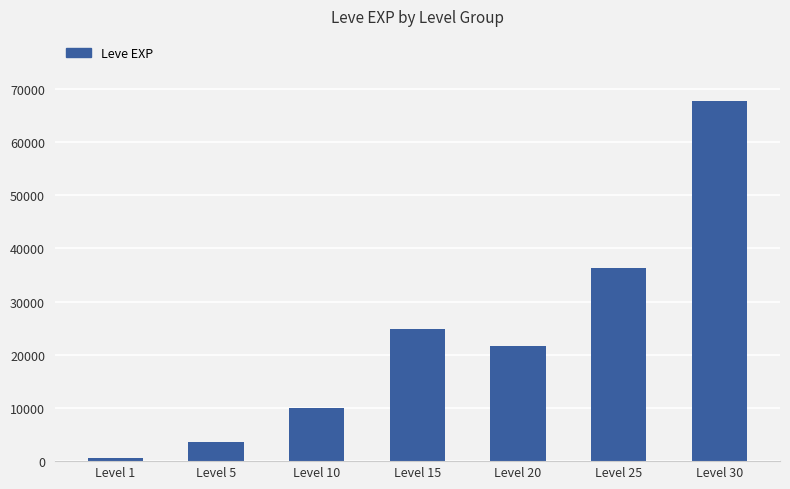

List the labels in order of value, largest first.

Level 30, Level 25, Level 15, Level 20, Level 10, Level 5, Level 1